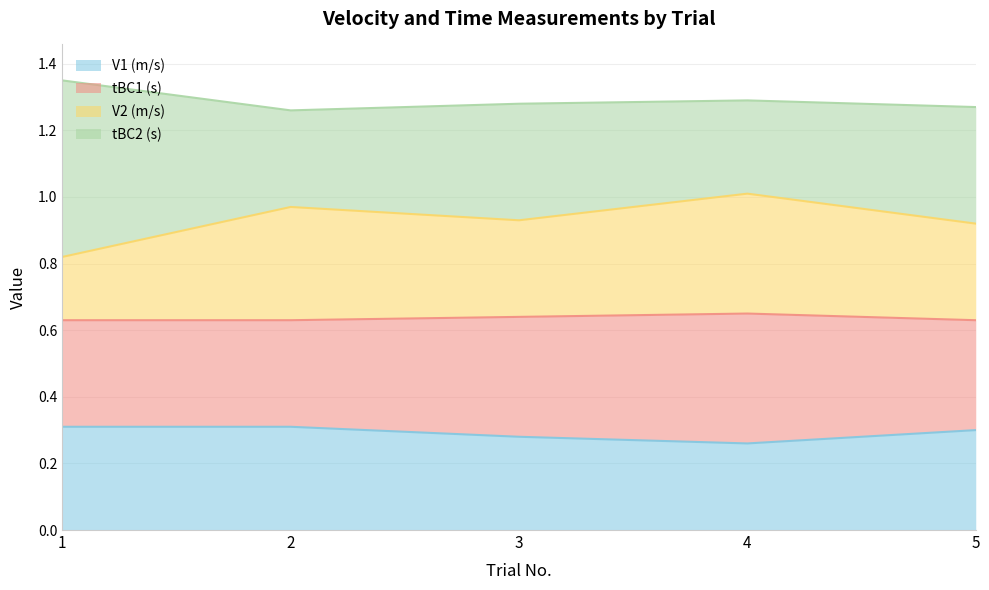

True or false: V2 (m/s) and tBC1 (s) cross at least once.

False